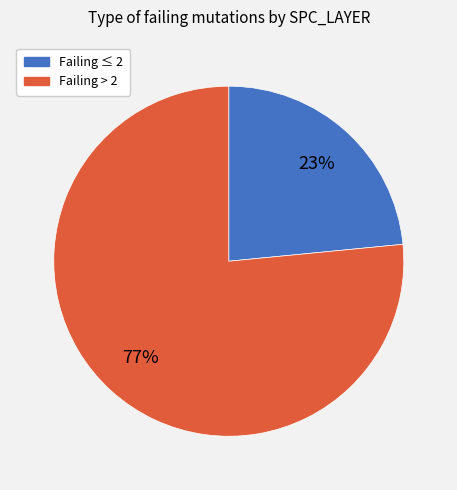

Does any single category account for the majority?

Yes